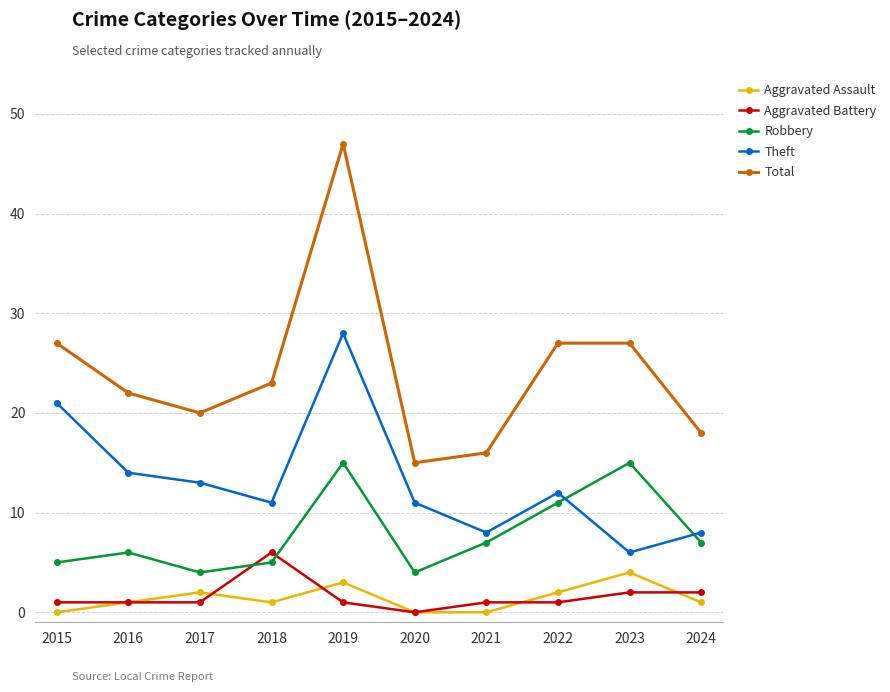

Which label corresponds to the largest value in the chart?

2019